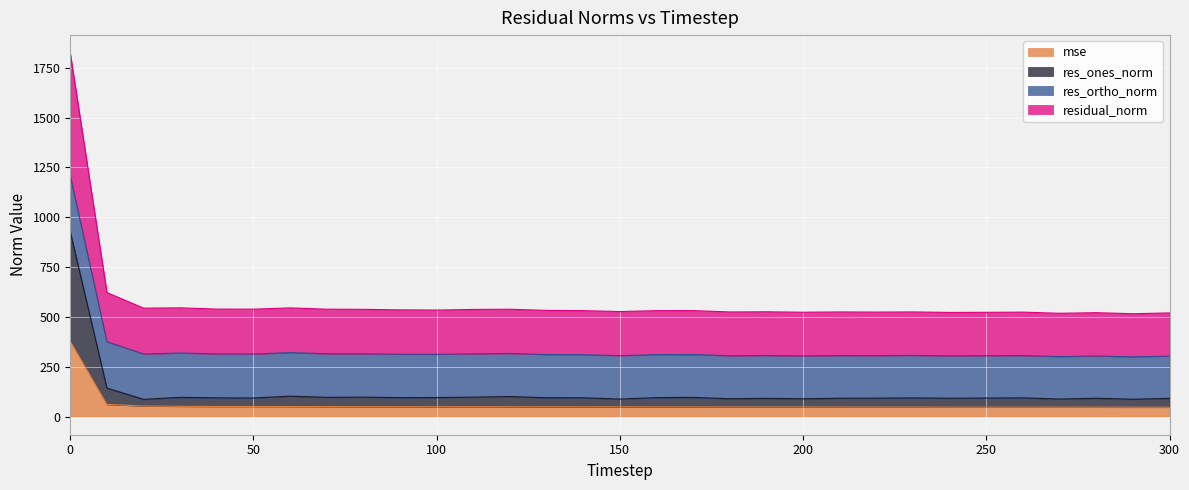

What is the sum of the residual_norm values at 180 and 170?

1056.7